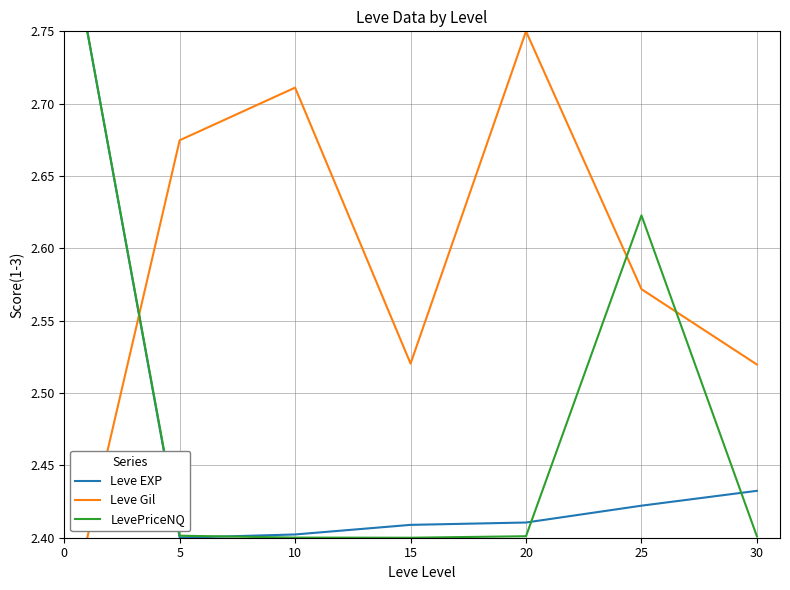

List the series in order of their overall mean, highest first.

Leve Gil, LevePriceNQ, Leve EXP